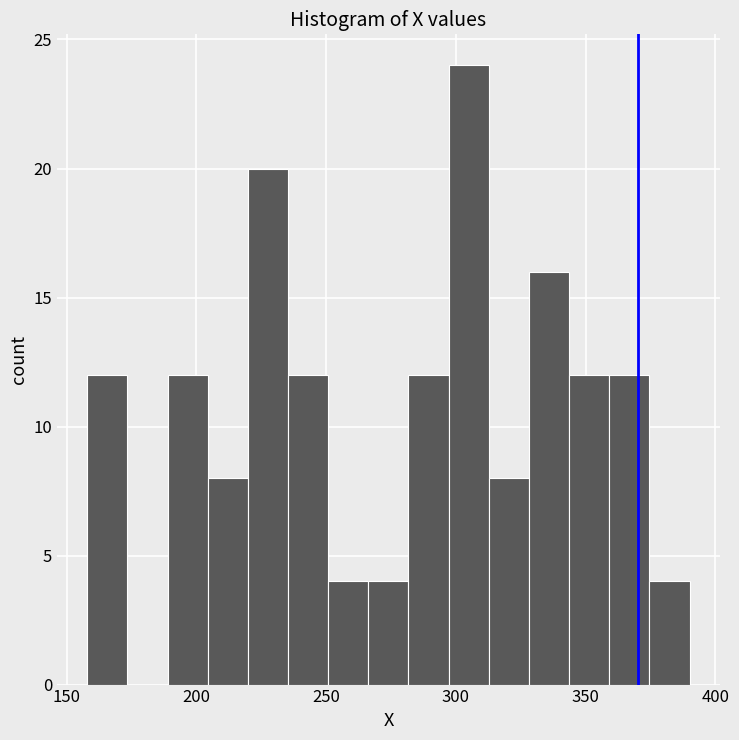

Read against the x-axis, roughly where is the centre of the tallest bar?

305